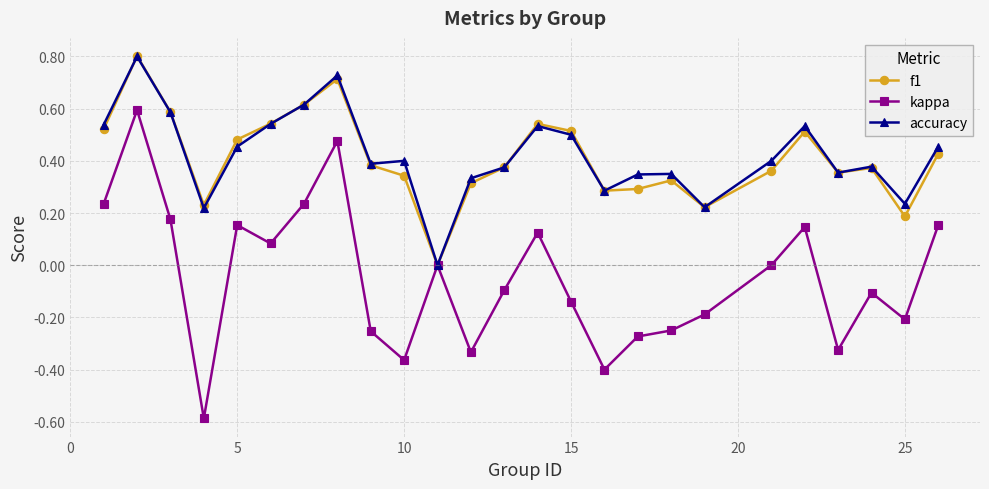

True or false: f1 has more than 1 interior local peaks.

True